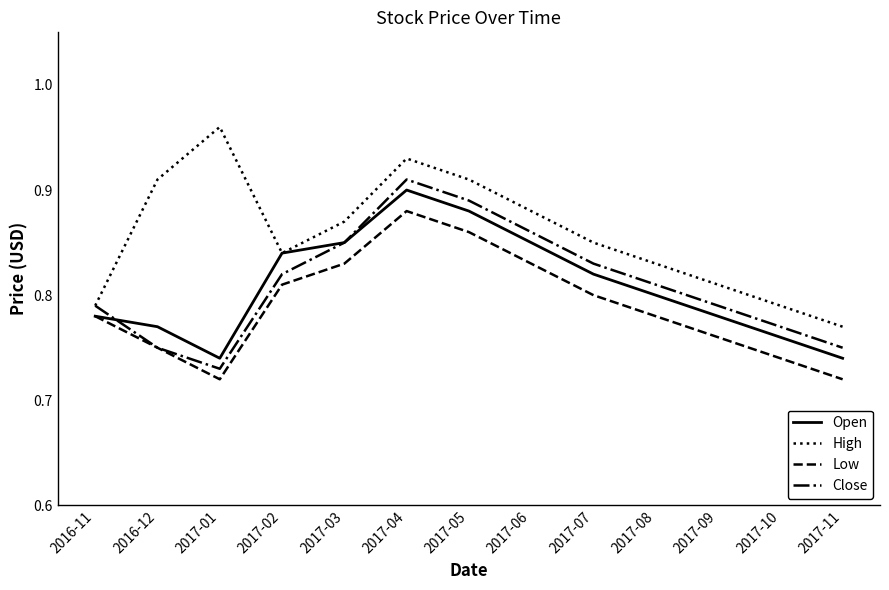

True or false: High and Low intersect in this chart.

False